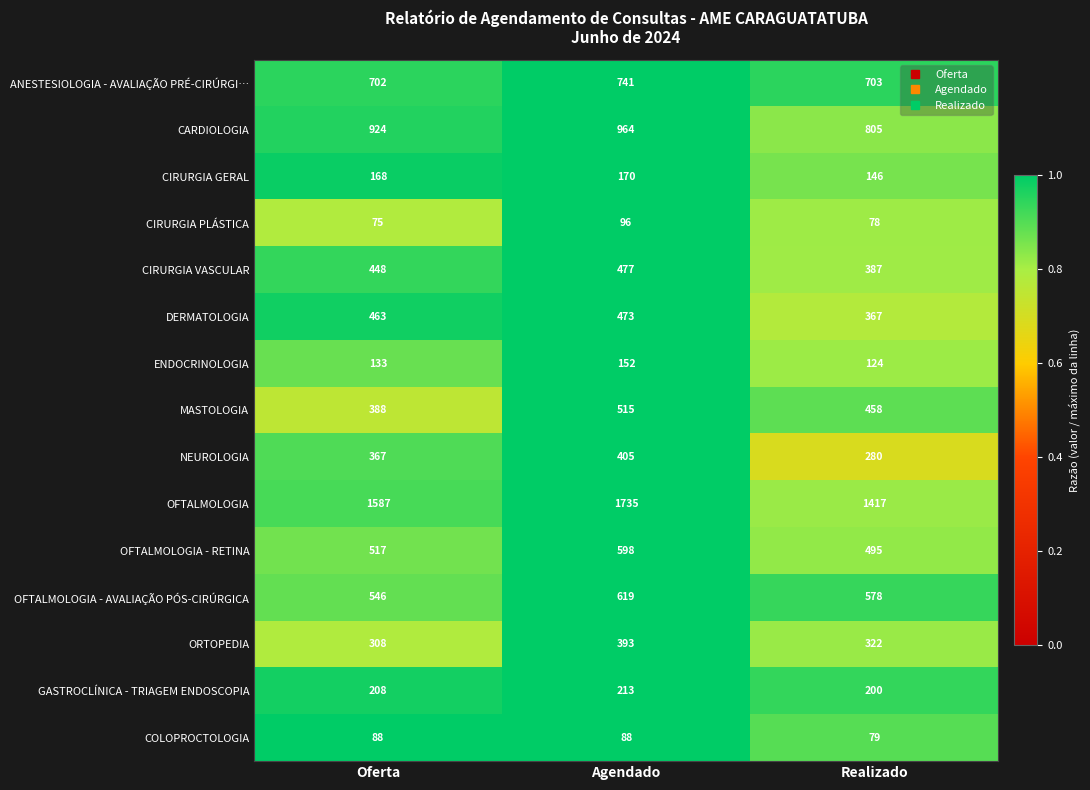

How many MASTOLOGIA values are between 388 and 515?

3